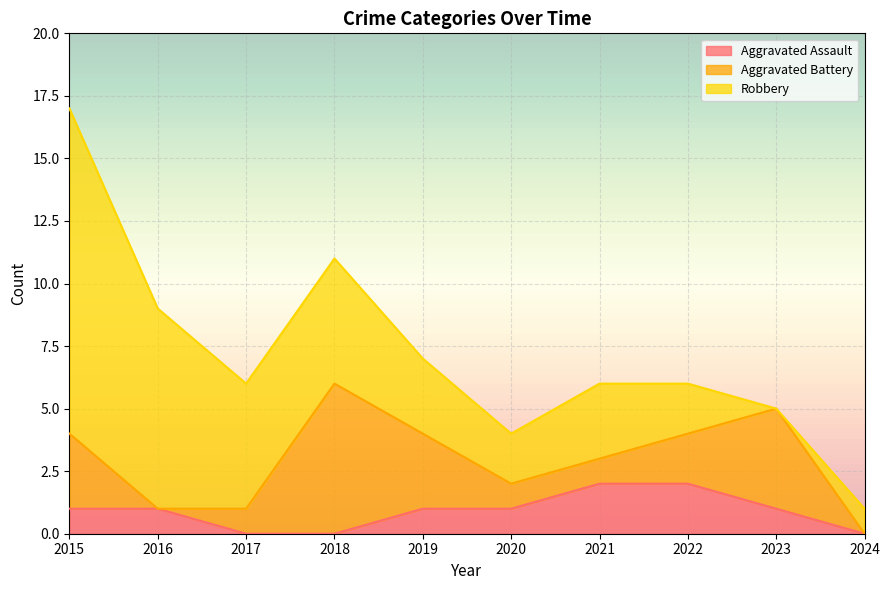

Between which two adjacent categories do Aggravated Assault and Robbery first intersect?

2023 and 2024